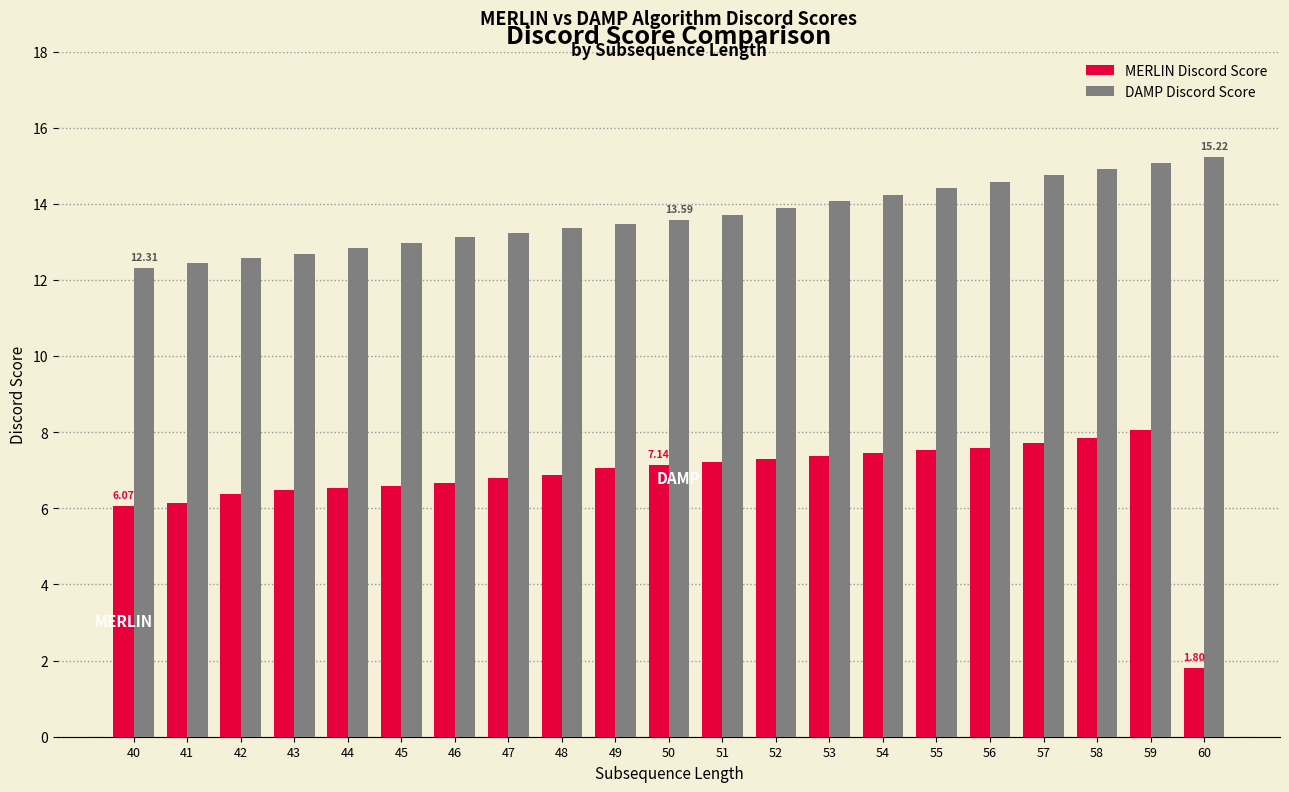

Which series has the largest range (max minus min)?

MERLIN Discord Score